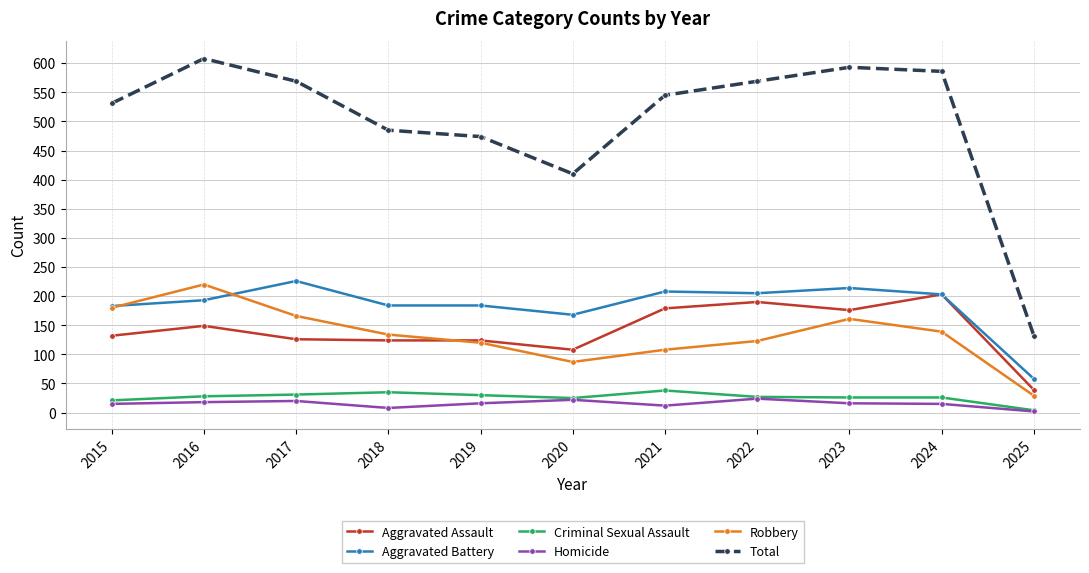

Which category has the lowest value in the Criminal Sexual Assault series?

2025